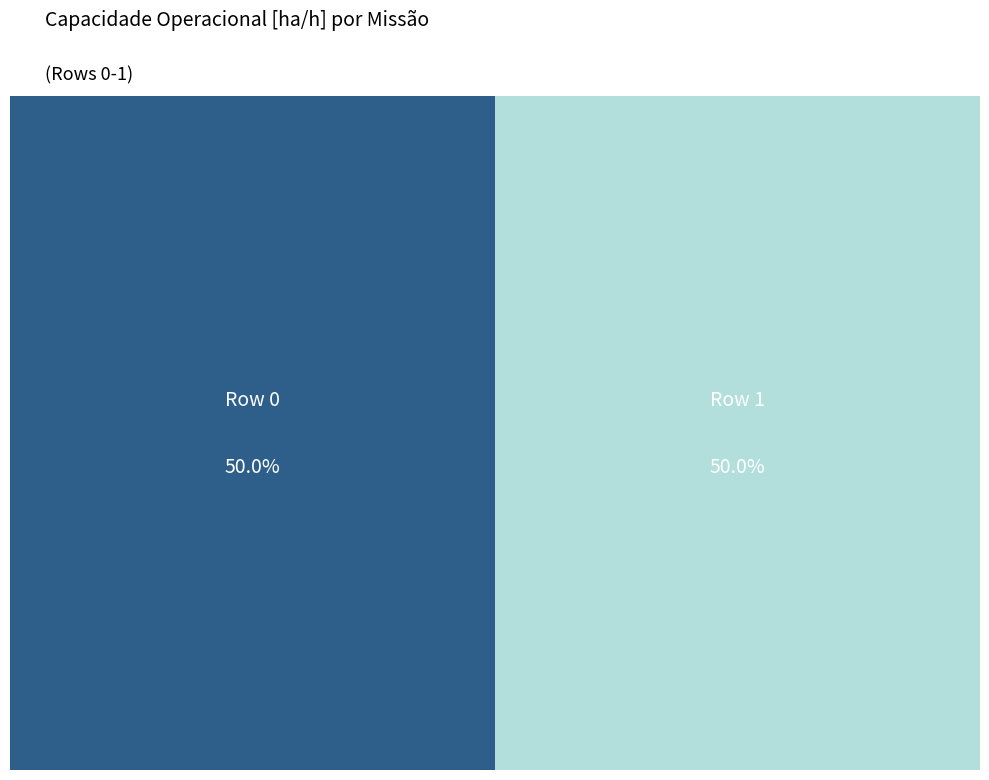

To the nearest percent, what portion does Row 1 represent?

50%